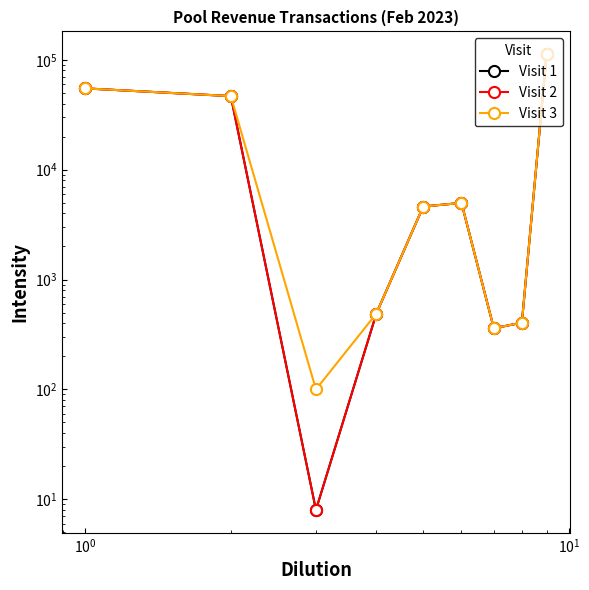

What is the value of the Visit 3 point at the 7th from the left?

360.0